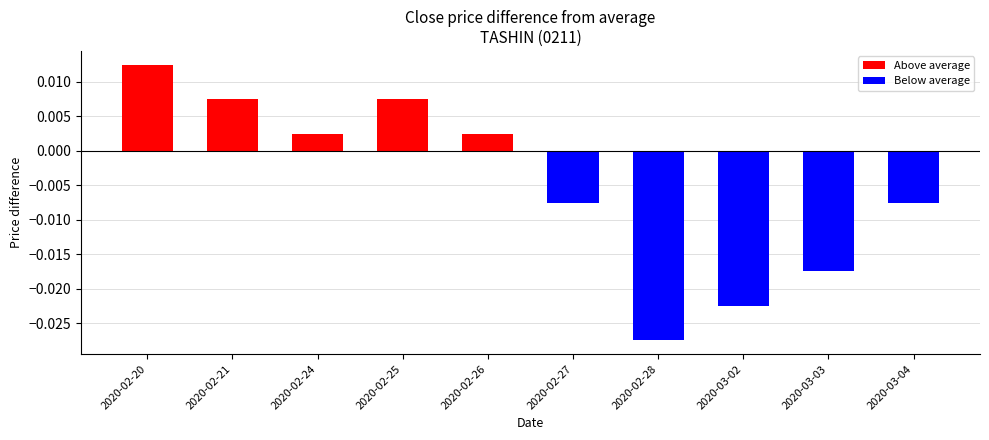

At how many categories does at least one series exceed 0?

5